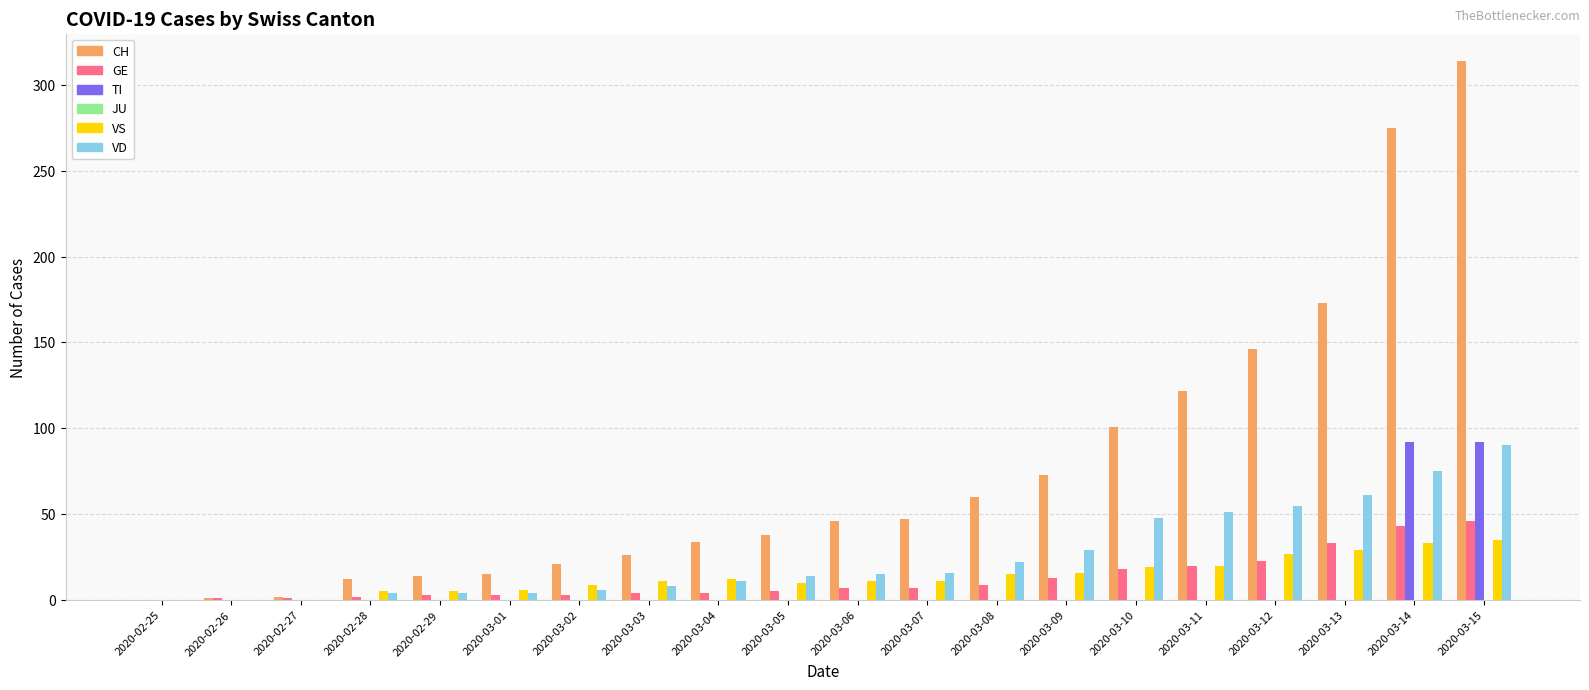

Count the number of categories in the chart.

20